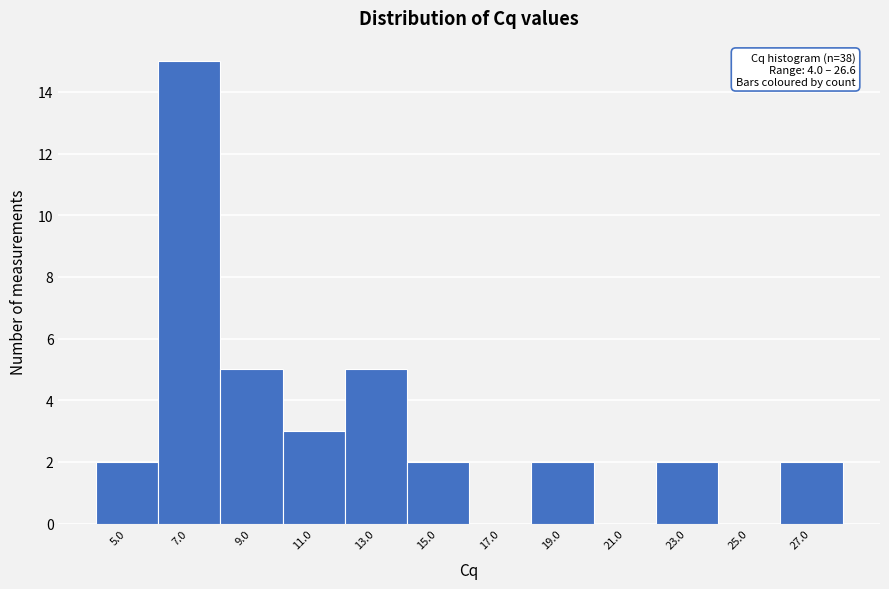

Which range on the x-axis has the tallest bar?

6 to 8